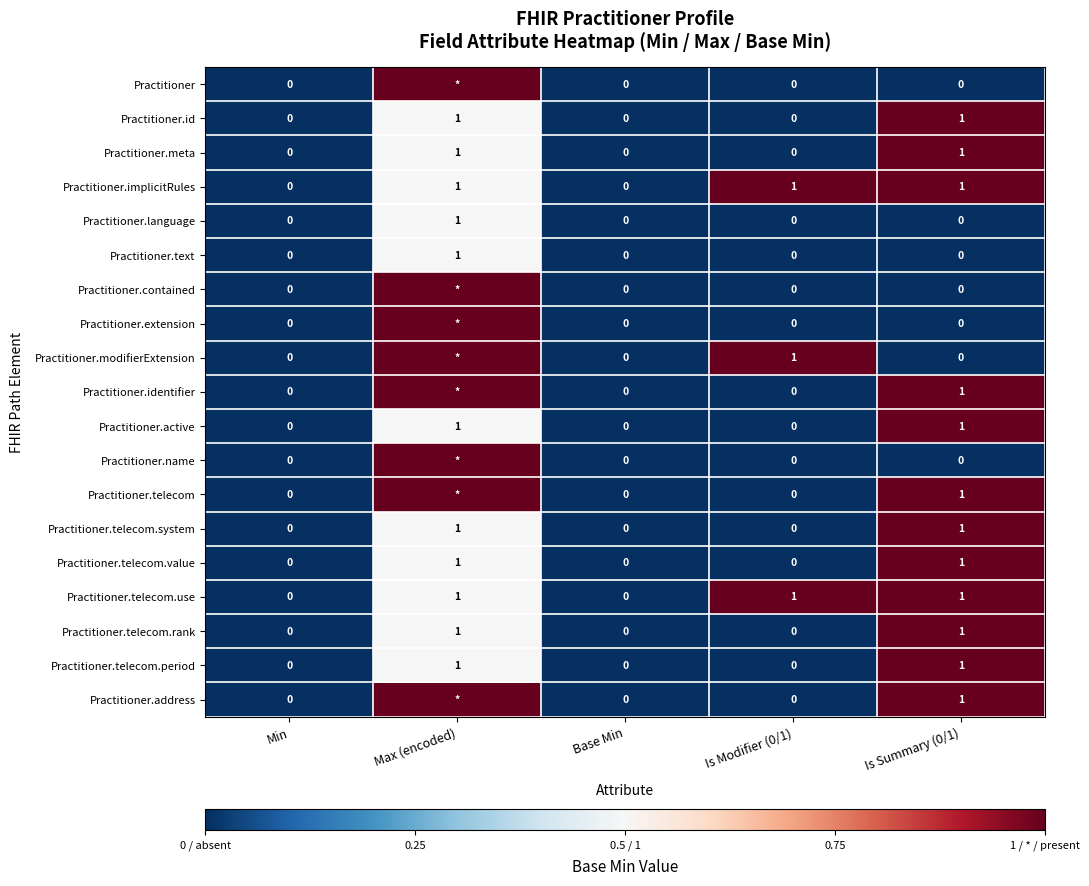

Count the Practitioner.implicitRules values in the range 0 to 1.

5